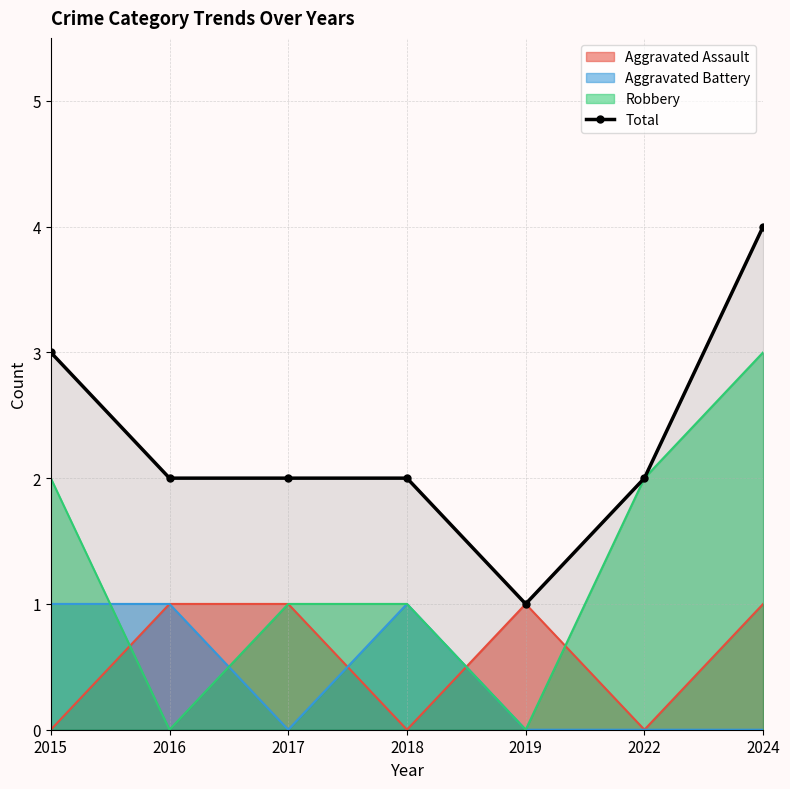

Is it true that the value at 2015 is 1?

False